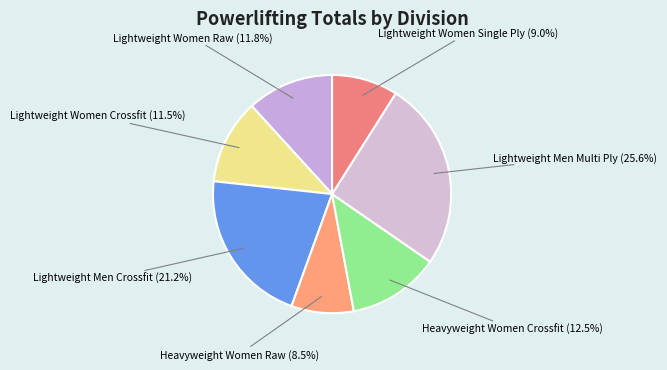

Count the number of slices in the pie.

7